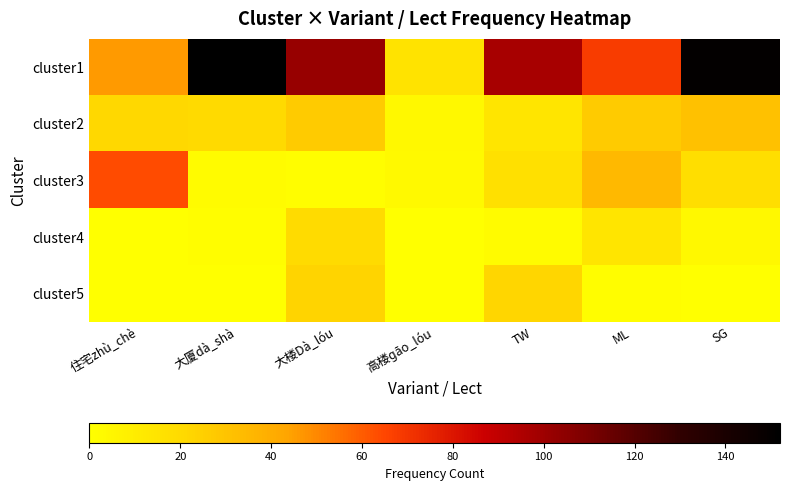

Which series has the largest total across all categories?

cluster1